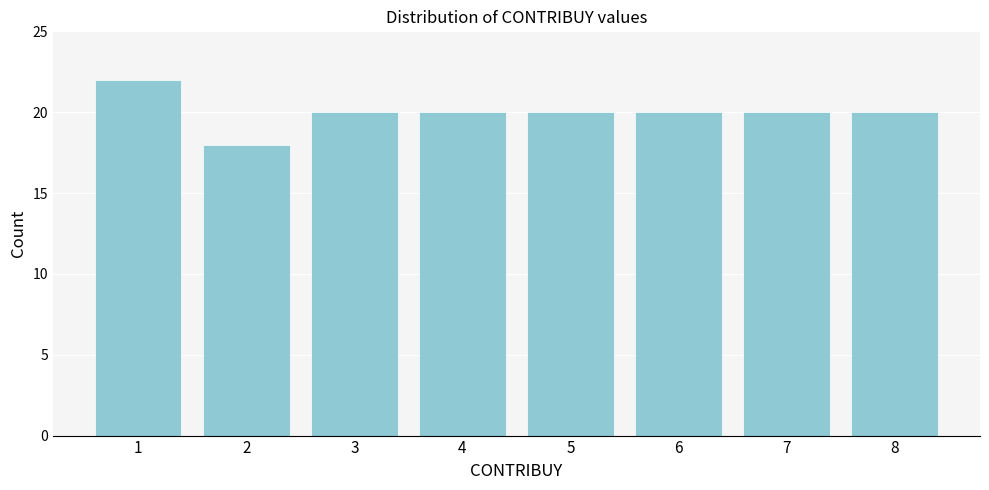

Reading left to right, extract all data points from this chart.

22	18	20	20	20	20	20	20